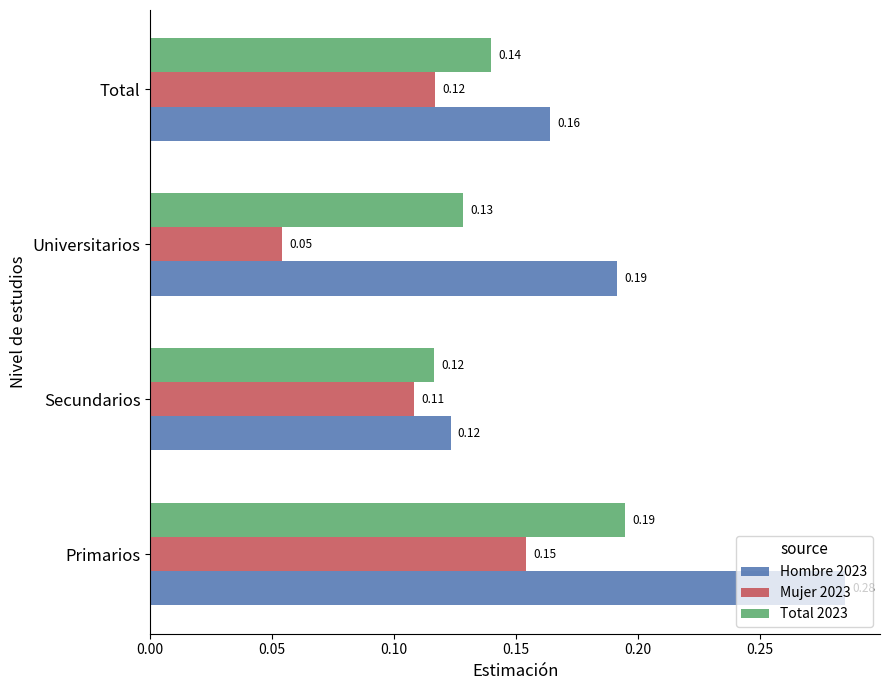

Where is Total 2023 nearest to the value 0?

Secundarios